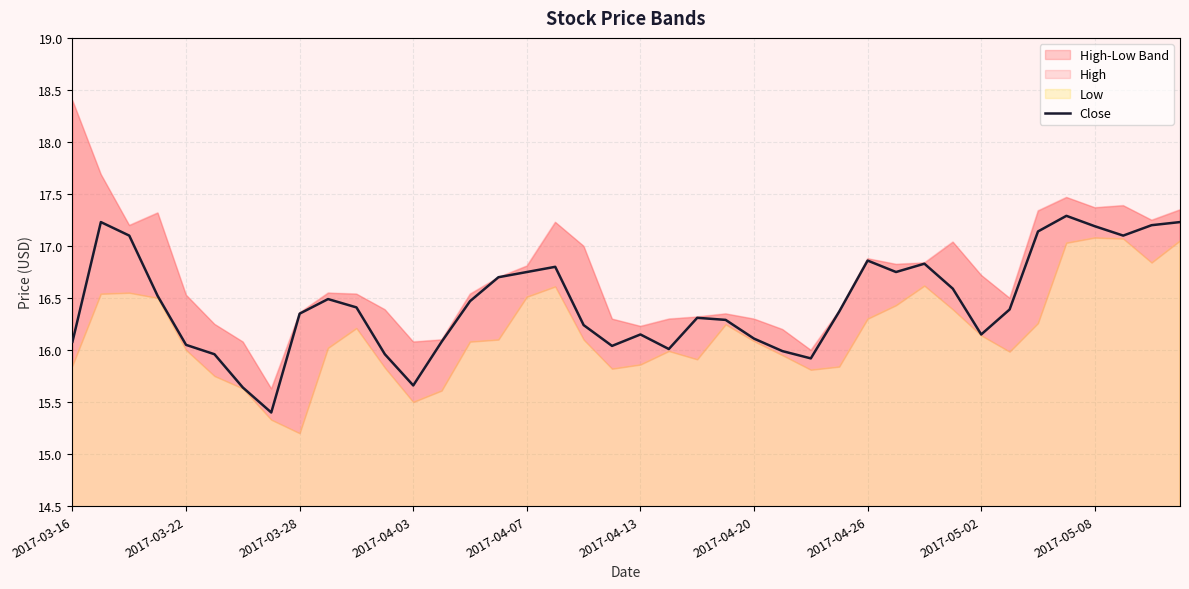

What is the minimum value for Close?

15.4